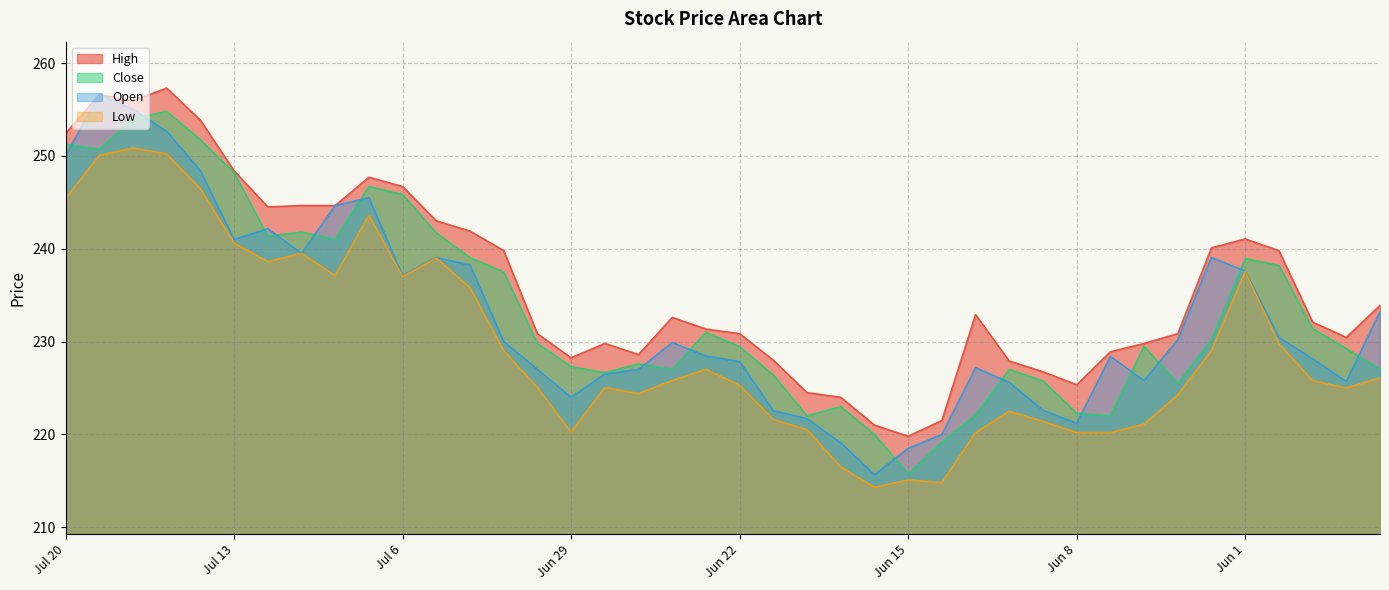

True or false: High has a value of 244.7 at Jul 9.

True